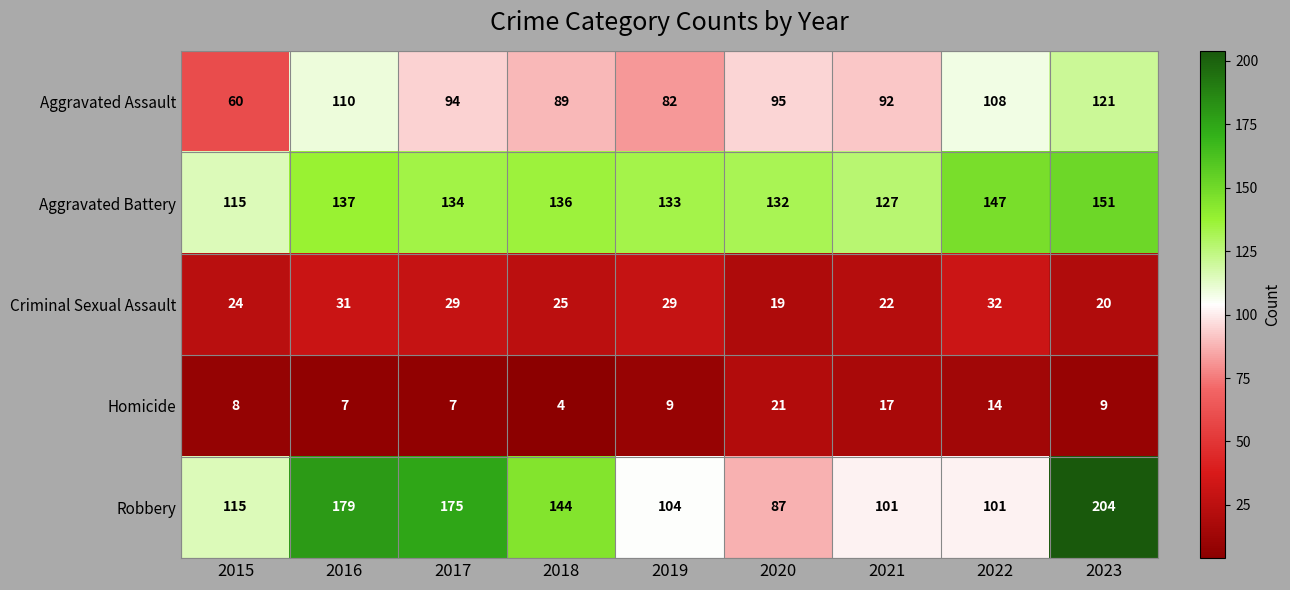

The value of Robbery at 2020 is 36. True or false?

False